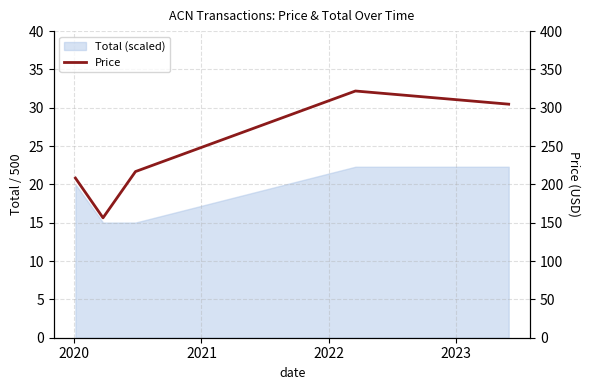

What is the smallest value displayed?

156.4